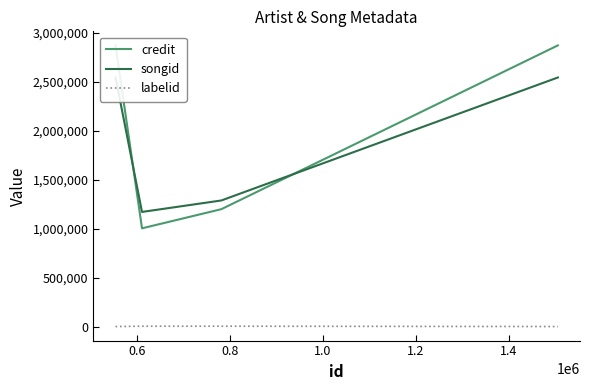

List the series in order of their peak value, lowest first.

labelid, songid, credit